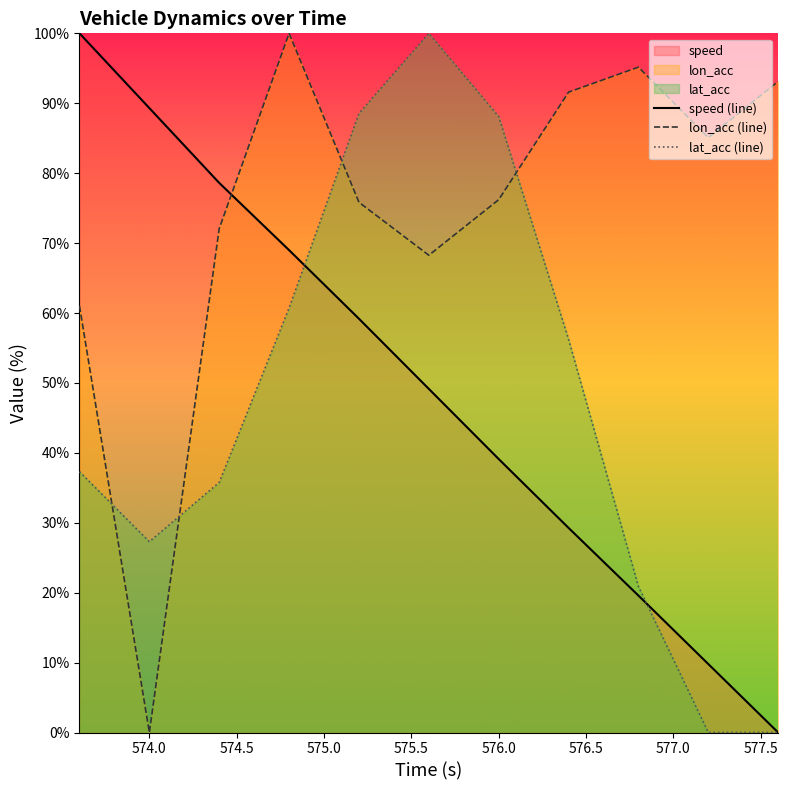

Which series ends up on top after the final intersection of lat_acc (line) and speed (line)?

lat_acc (line)